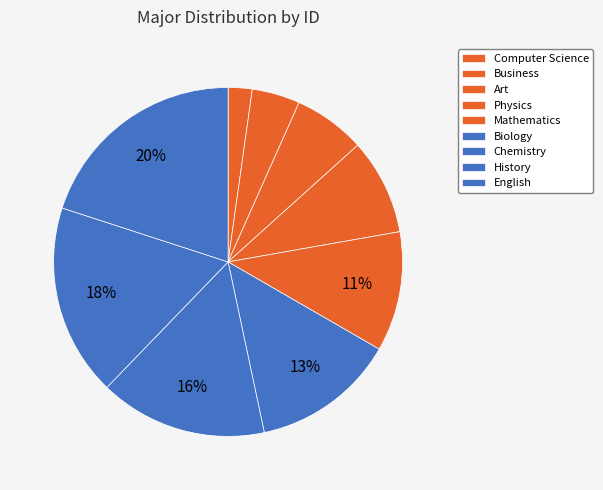

Does any single category account for the majority?

No